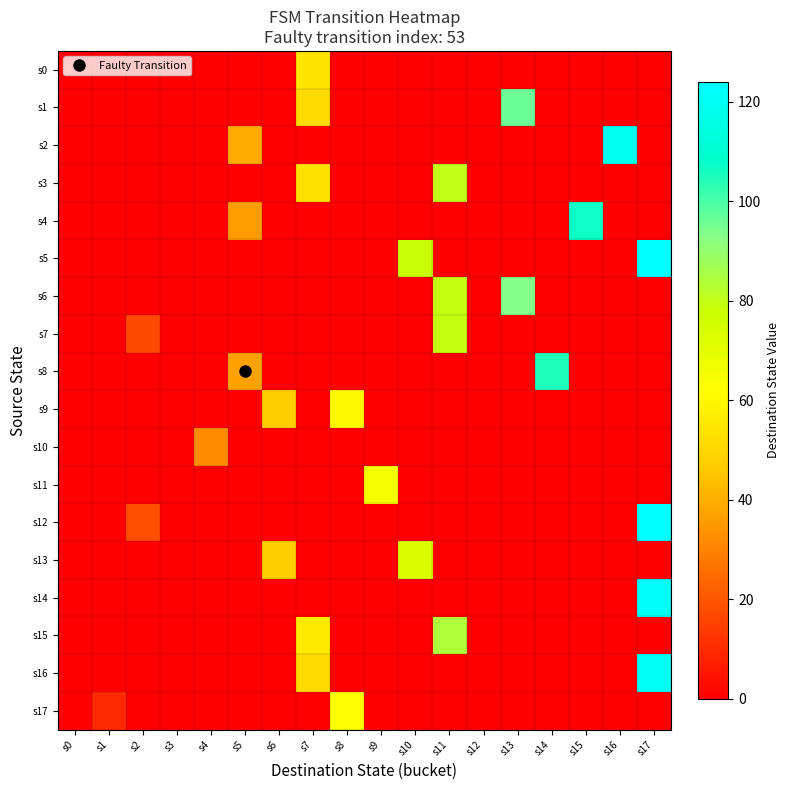

Which category has the lowest value across all series?

s0